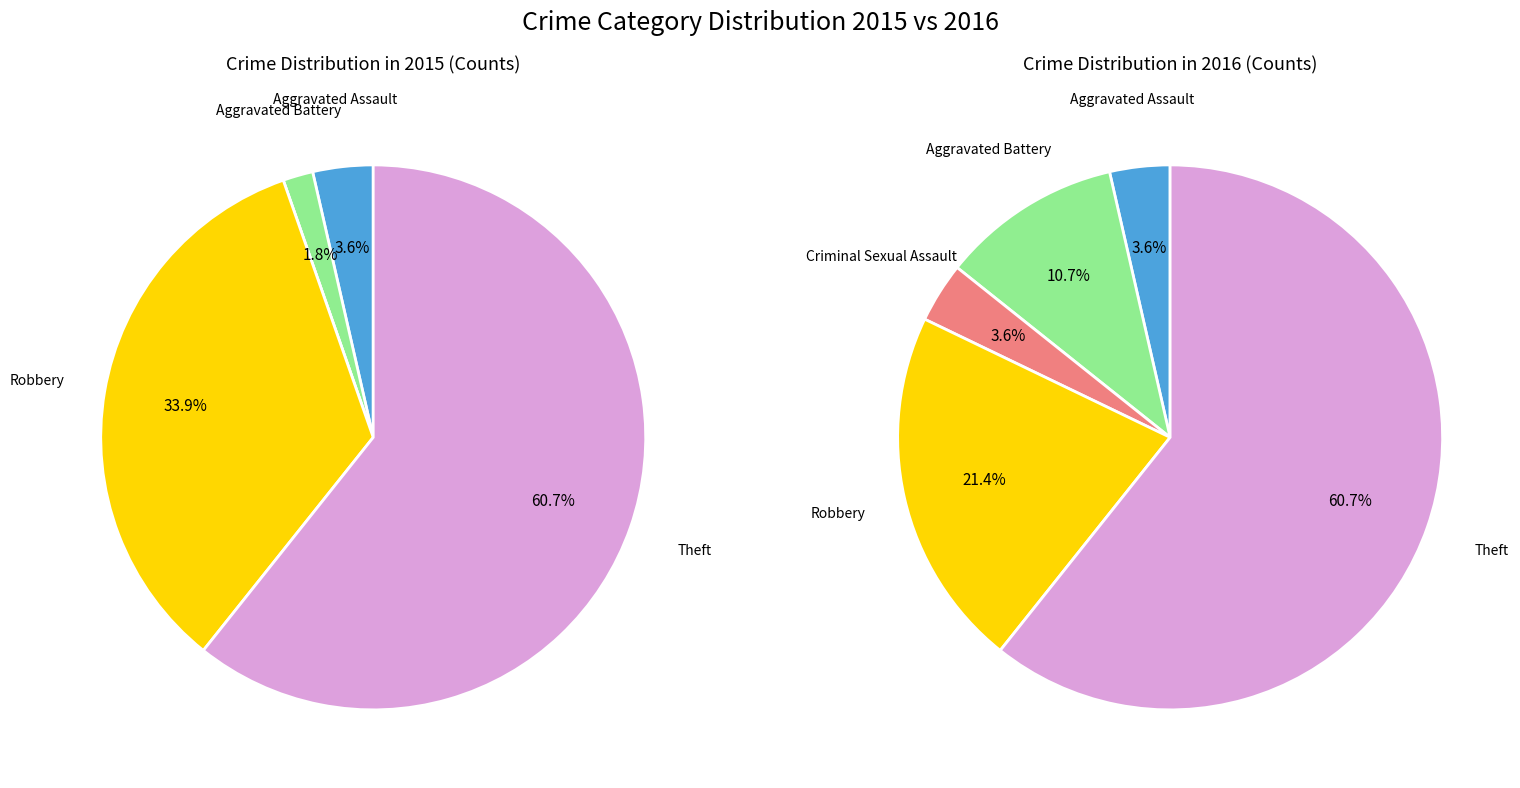

Which slice is the largest?

Theft